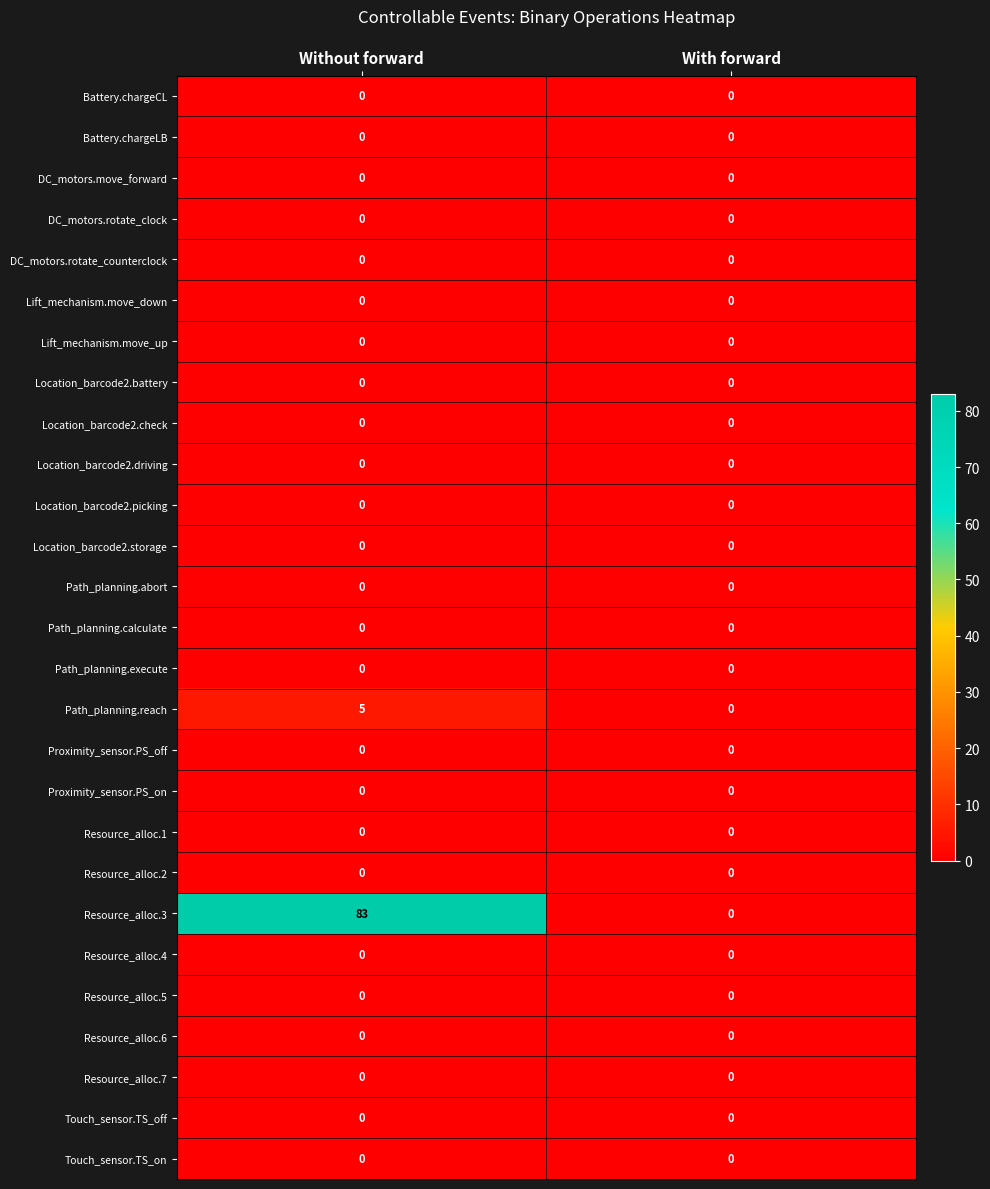

Between Without forward and With forward, which series saw the biggest shift?

Resource_alloc.3